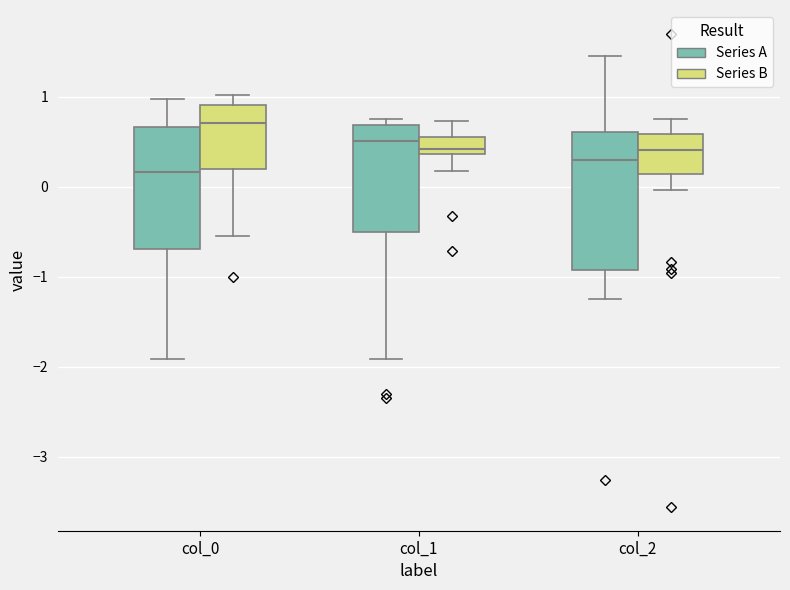

Reading left to right, transcribe this box plot: for each box, give where its median line is, the range the box spans, and where its two whiskers end, as read against the y-axis. The values are not printed on the chart, so give them approximately, as read against the axis.

col_0 (Series A): median 0.2, box -0.7 to 0.7, whiskers -1.9 to 1.0
col_0 (Series B): median 0.7, box 0.2 to 0.9, whiskers -0.5 to 1.0
col_1 (Series A): median 0.5, box -0.5 to 0.7, whiskers -1.9 to 0.8
col_1 (Series B): median 0.4 (just above the box's lower edge), box 0.4 to 0.6, whiskers 0.2 to 0.7
col_2 (Series A): median 0.3, box -0.9 to 0.6, whiskers -1.3 to 1.5
col_2 (Series B): median 0.4, box 0.1 to 0.6, whiskers 0.0 to 0.7